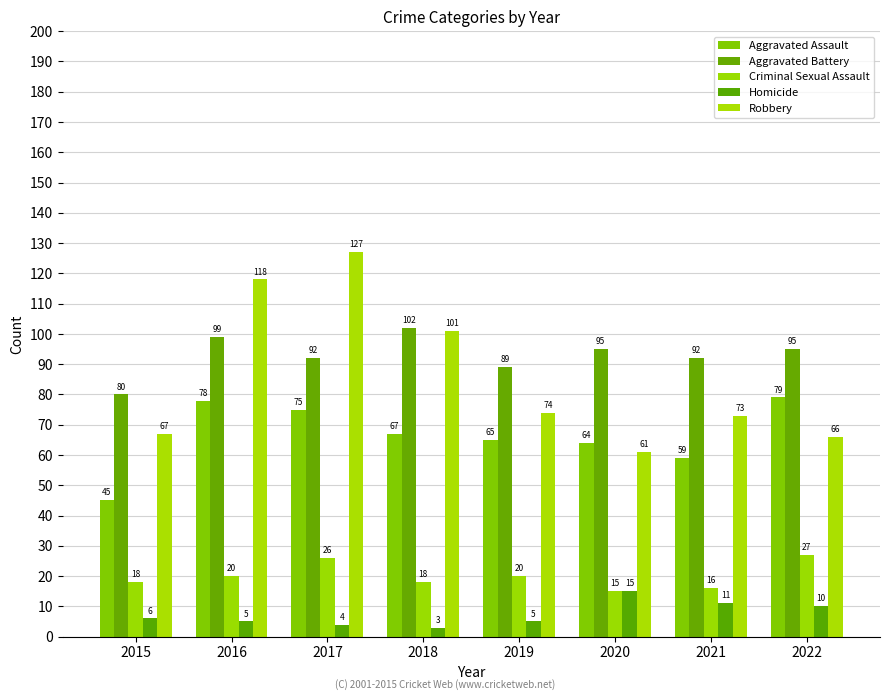

At which label is Aggravated Battery closest to 91?

2017